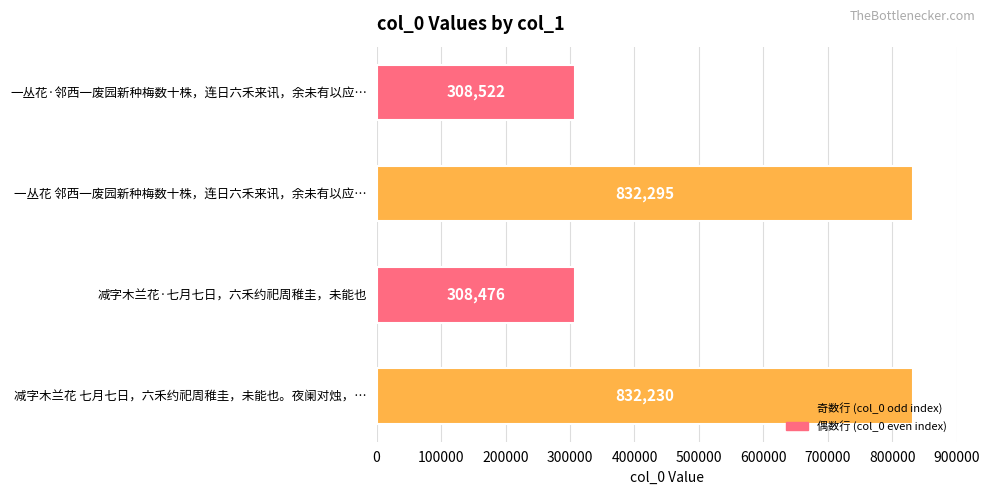

Rank the categories by value from highest to lowest.

一丛花 邻西一废园新种梅数十株，连日六禾来讯，余未有以应…, 减字木兰花 七月七日，六禾约祀周稚圭，未能也。夜阑对烛，…, 一丛花·邻西一废园新种梅数十株，连日六禾来讯，余未有以应…, 减字木兰花·七月七日，六禾约祀周稚圭，未能也